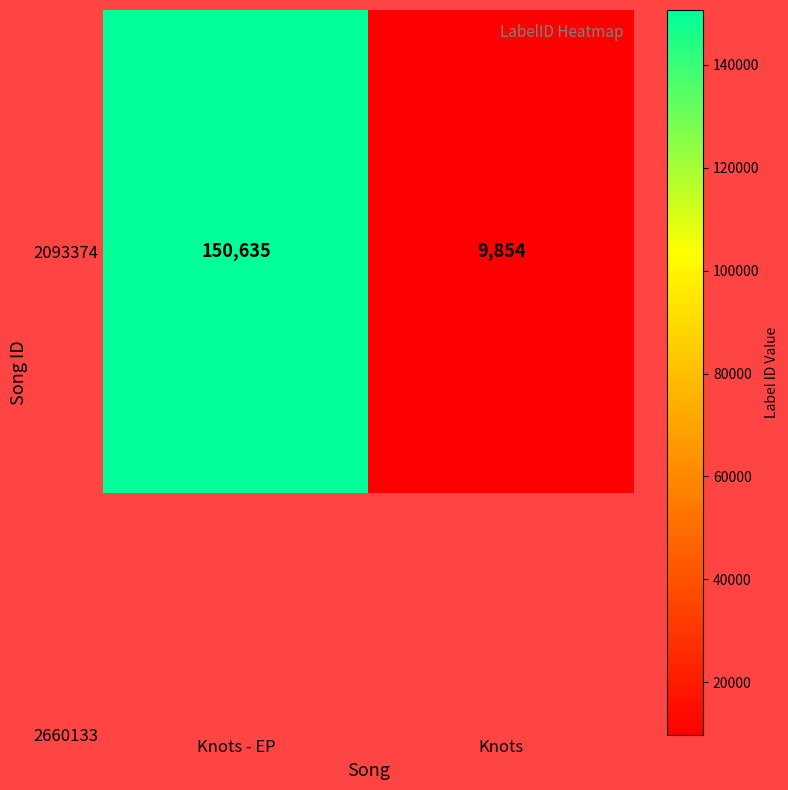

The value at Knots - EP is 226193. True or false?

False